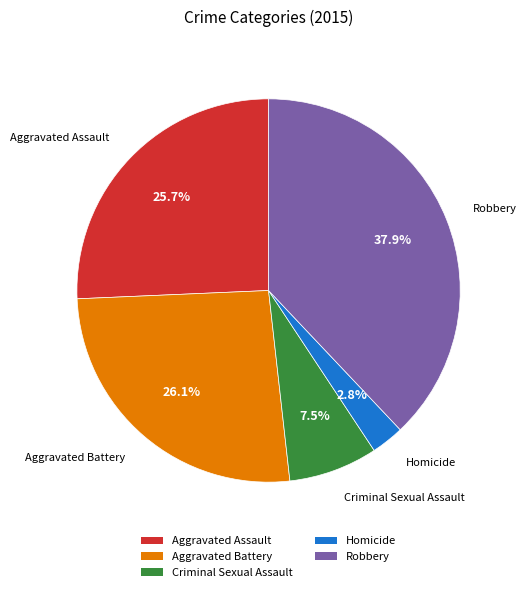

Is there any slice that represents more than half of the pie?

No